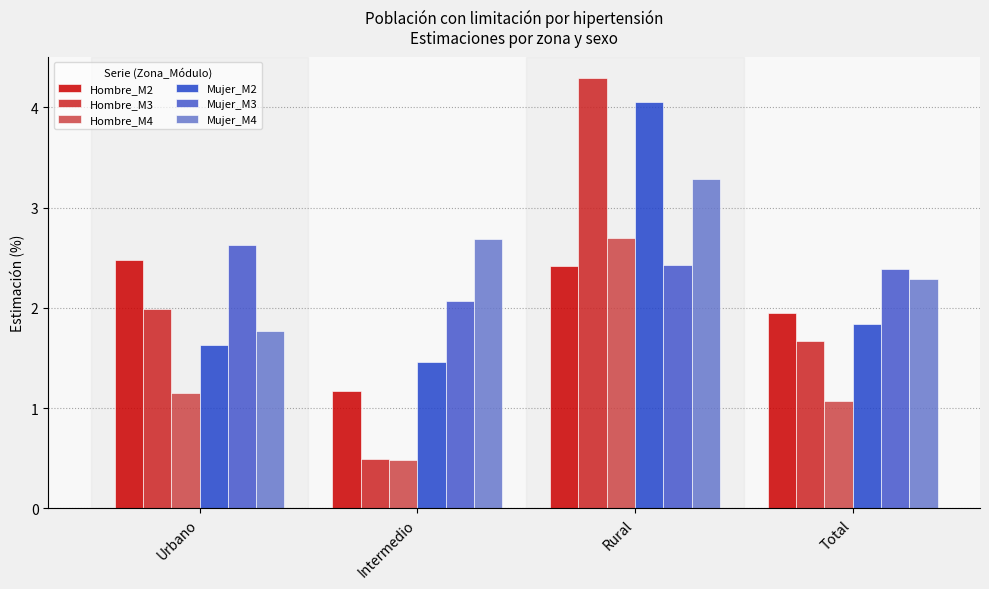

What is the minimum value for Mujer_M3?

2.1